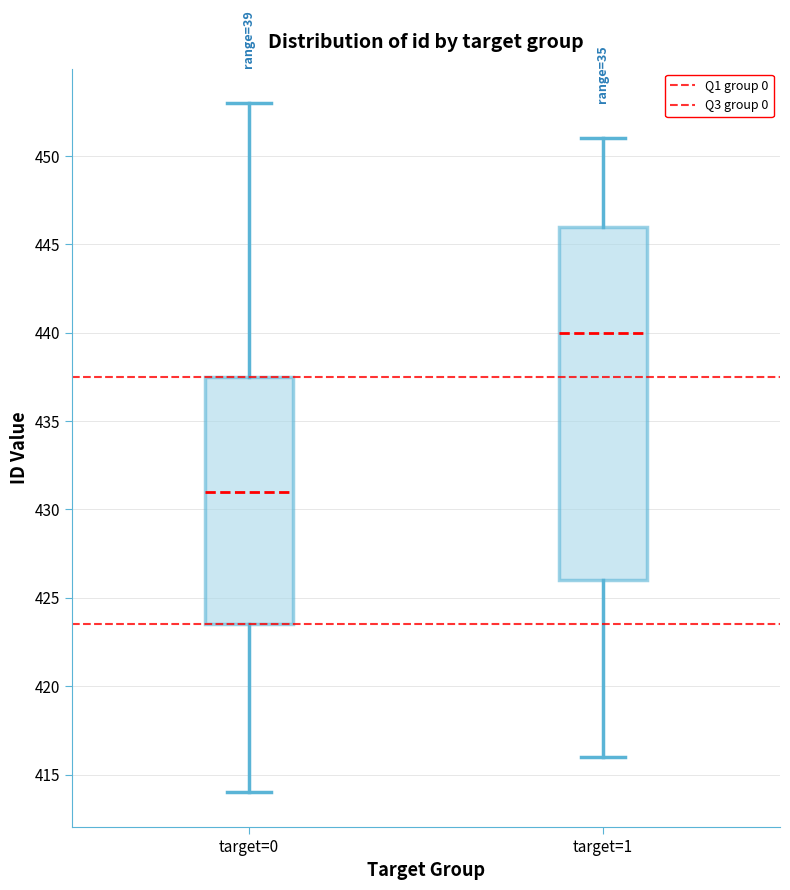

Which box's median line is the lowest?

target=0